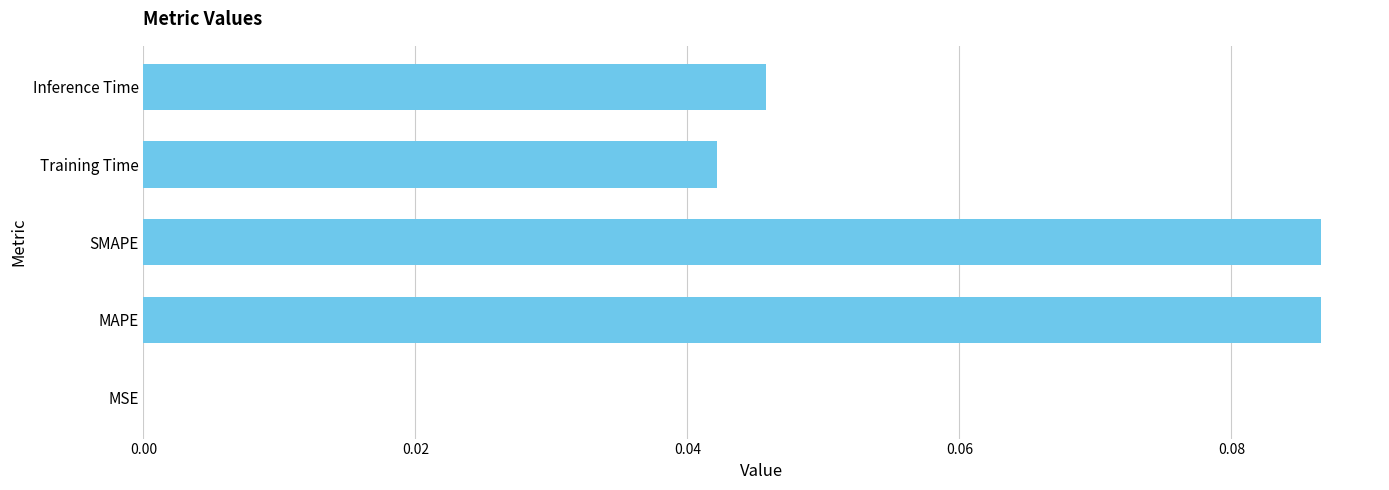

Does the chart contain stacked bars?

No